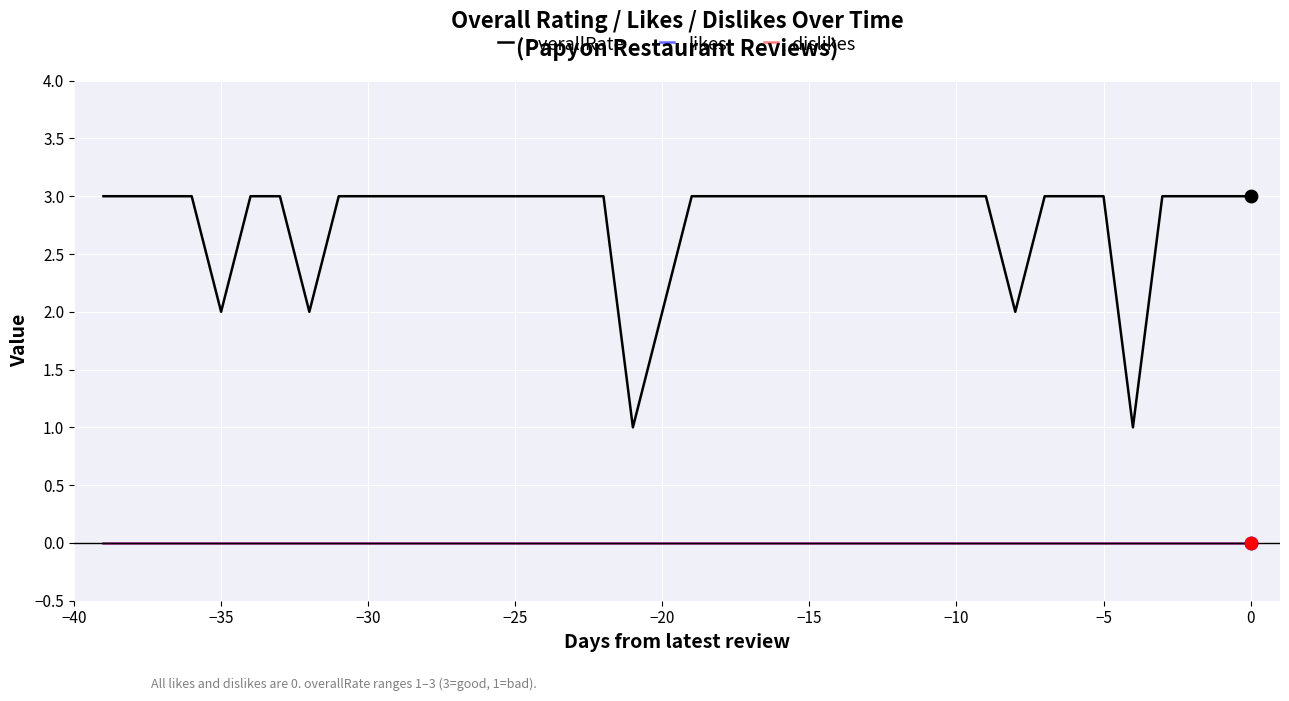

Does the chart have visible grid lines?

Yes